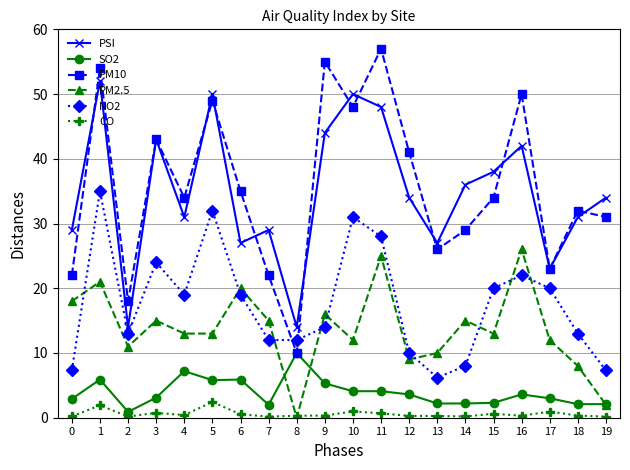

Where is the first local maximum for CO?

1